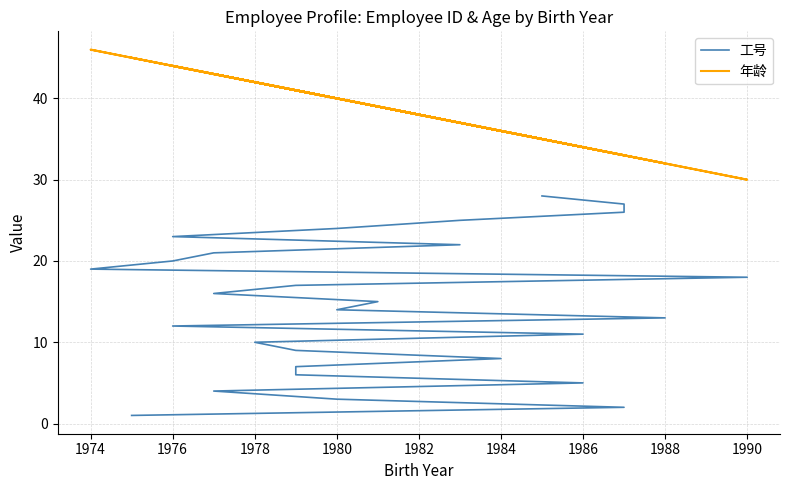

What is the highest value of the 工号 series?

28